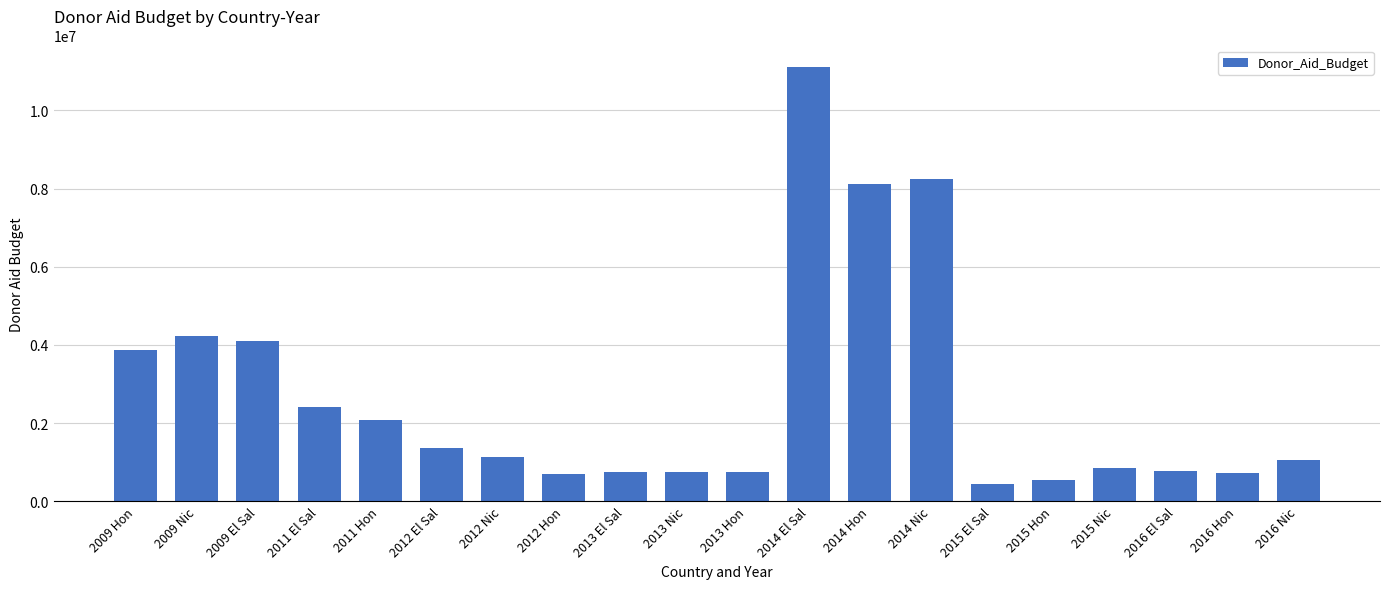

What is the label of the 5th bar from the left?

2011 Hon